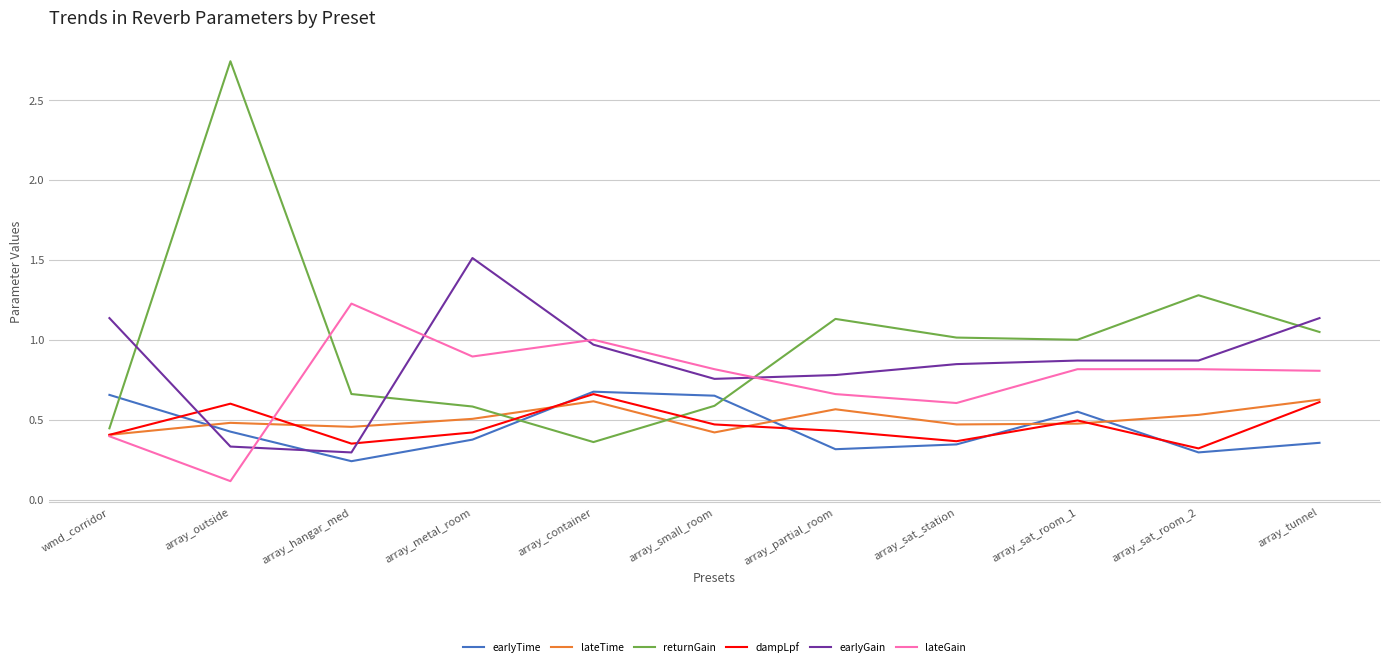

Which label corresponds to the smallest value in the chart?

array_outside